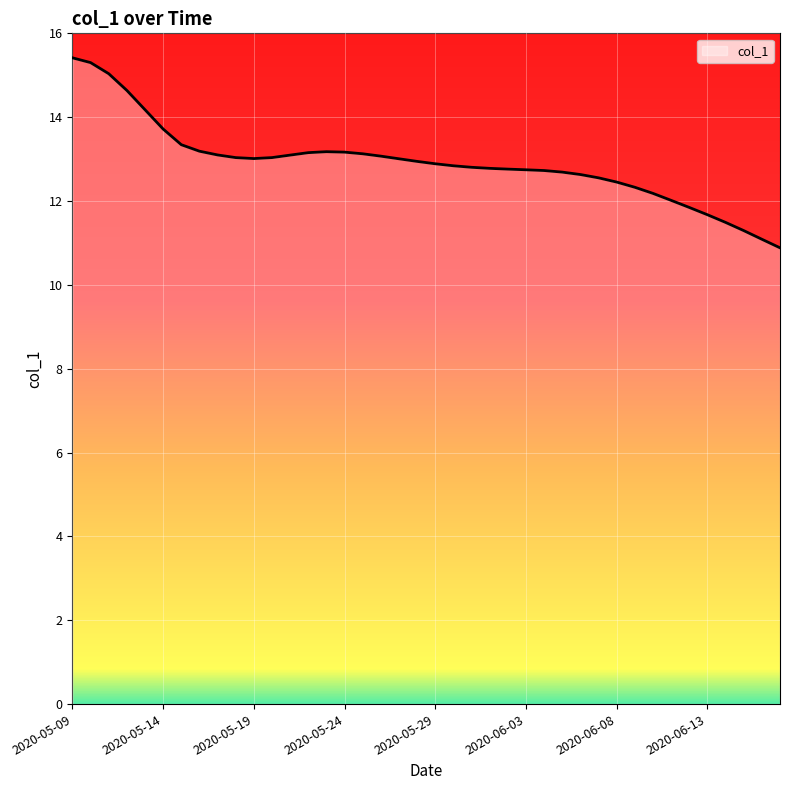

What is the difference between the maximum and minimum values?

4.5